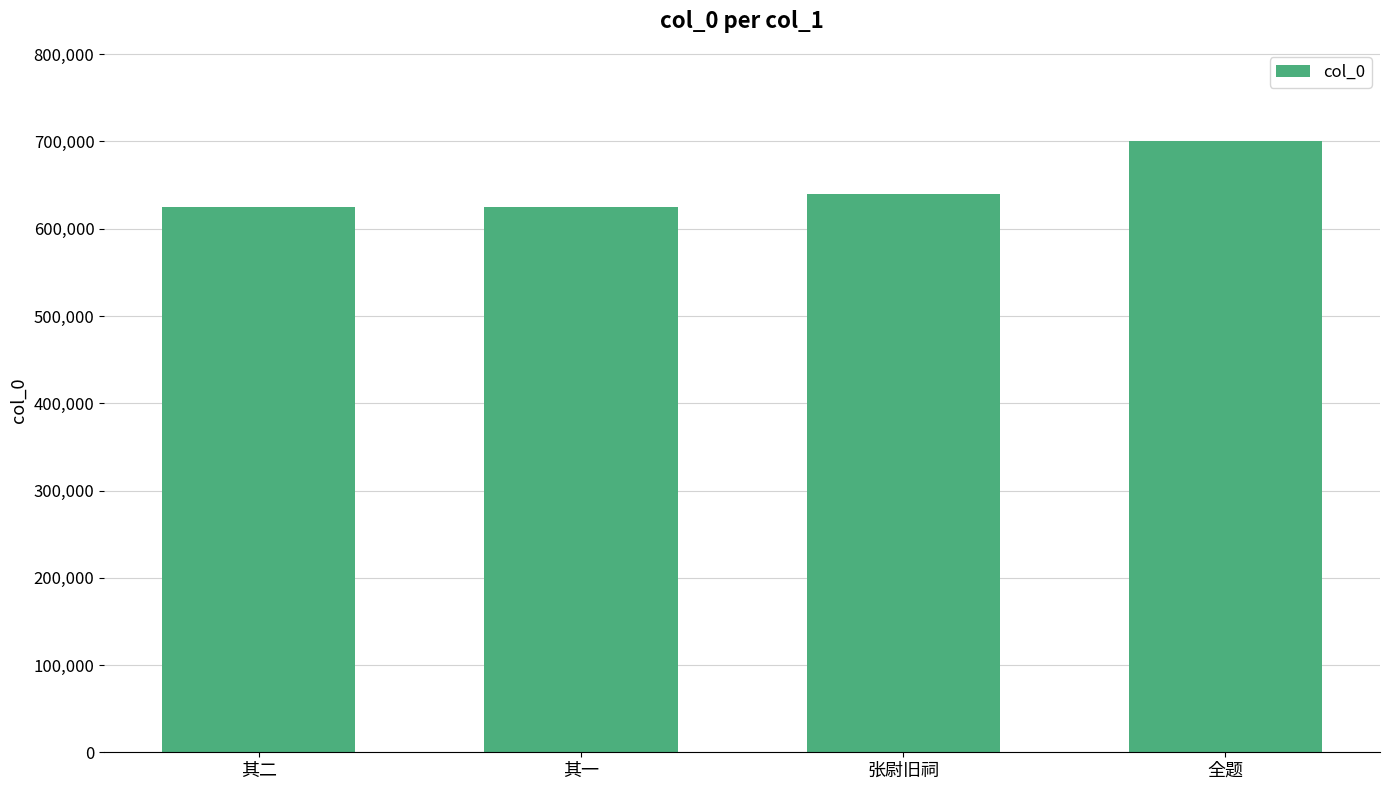

Is it true that the value at 全题 is 701032?

True